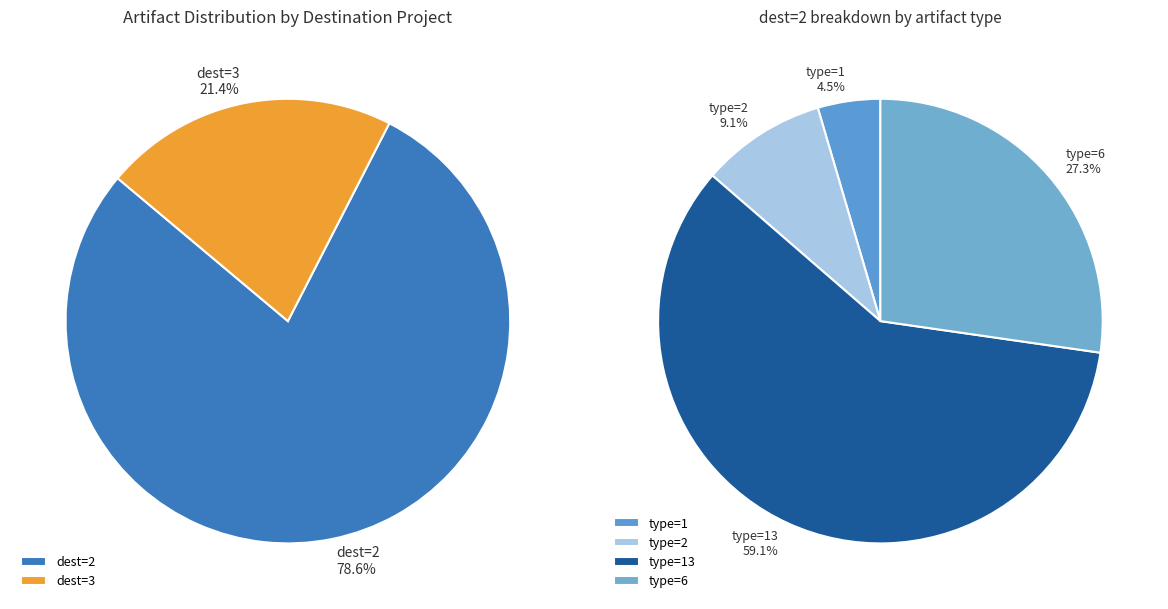

Between dest=2, type=6 and dest=2, type=13, which is larger?

dest=2, type=13